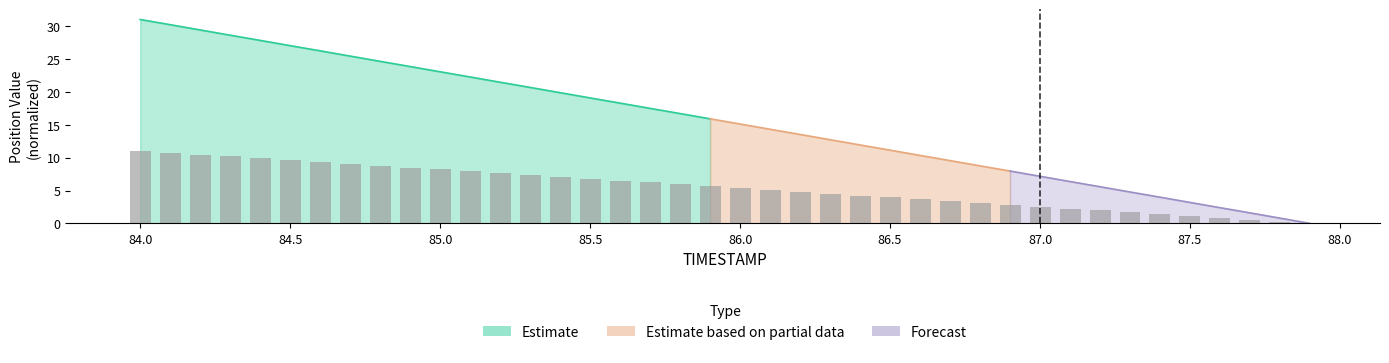

Reading left to right, what are all the values shown in this chart?

84.0=11.0	84.1=10.8	84.2=10.5	84.3=10.2	84.4=9.9	84.5=9.6	84.6=9.3	84.7=9.1	84.8=8.8	84.9=8.5	85.0=8.2	85.1=7.9	85.2=7.6	85.3=7.4	85.4=7.1	85.5=6.8	85.6=6.5	85.7=6.2	85.8=5.9	85.9=5.7	86.0=5.4	86.1=5.1	86.2=4.8	86.3=4.5	86.4=4.2	86.5=4.0	86.6=3.7	86.7=3.4	86.8=3.1	86.9=2.8	87.0=2.5	87.1=2.3	87.2=2.0	87.3=1.7	87.4=1.4	87.5=1.1	87.6=0.8	87.7=0.6	87.8=0.3	87.9=0.0